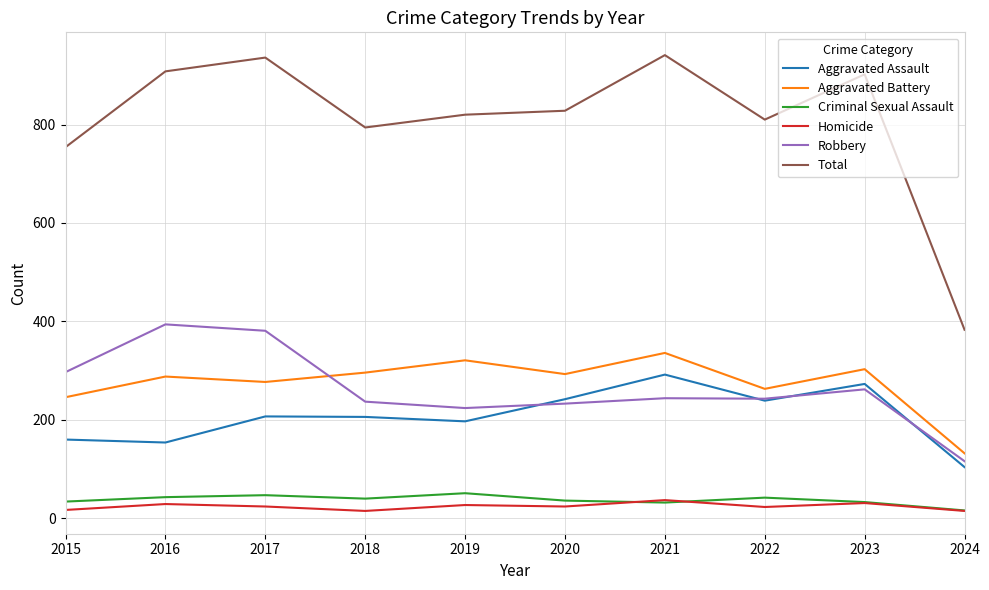

What are all the series names shown in the legend?

Aggravated Assault, Aggravated Battery, Criminal Sexual Assault, Homicide, Robbery, Total